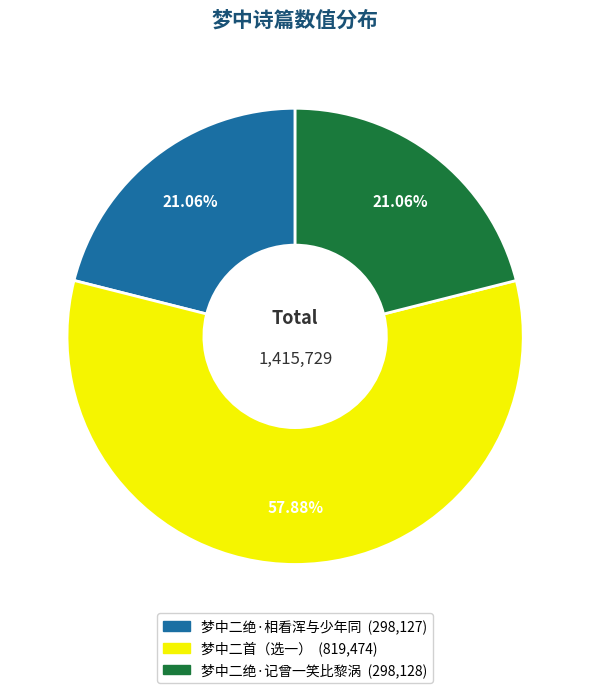

Does any single category account for the majority?

Yes